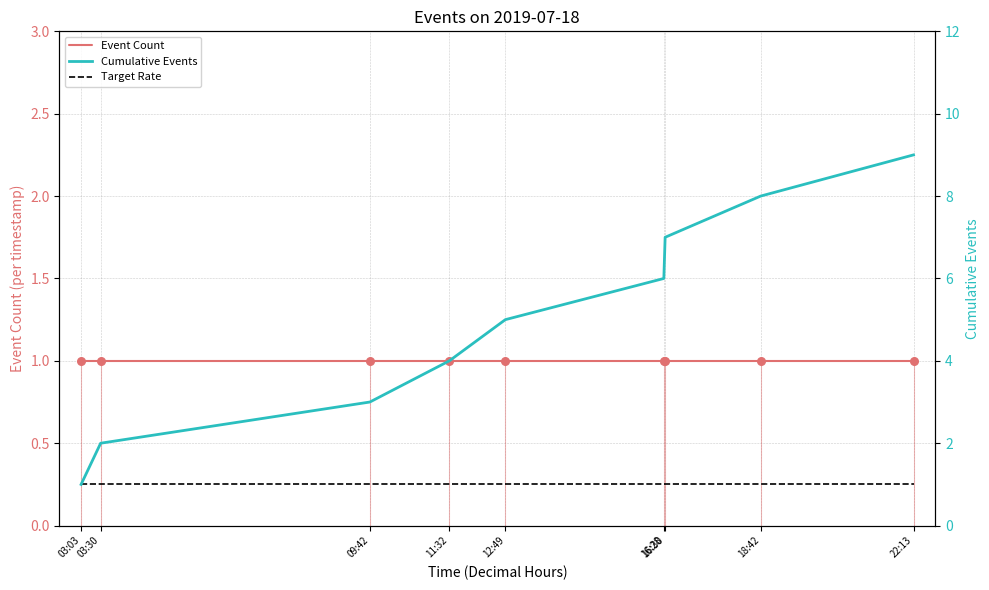

What are all the series names shown in the legend?

Event Count, Cumulative Events, Target Rate